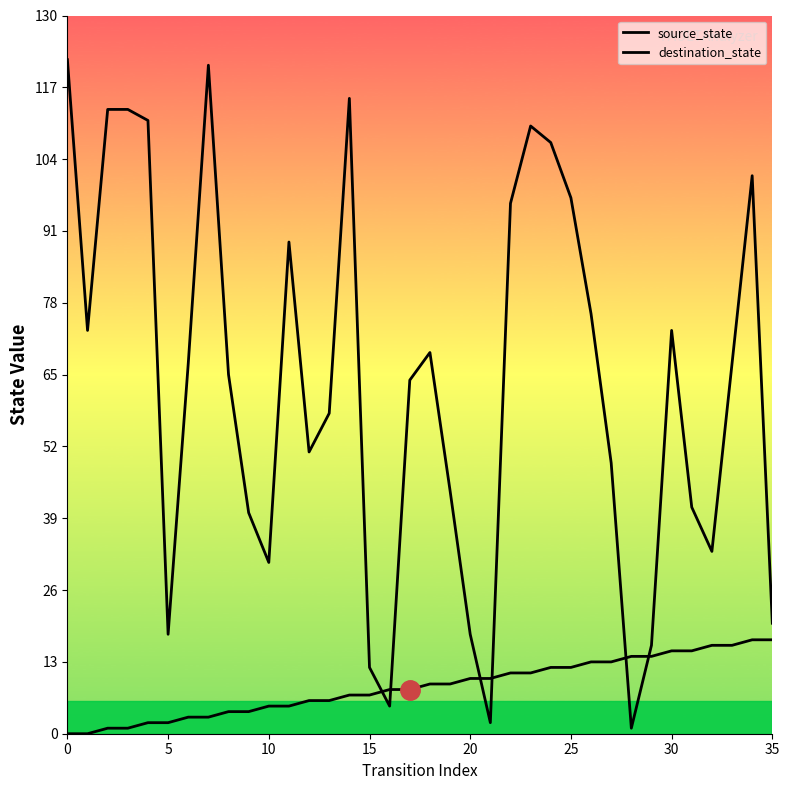

How many lines are shown in the chart?

2